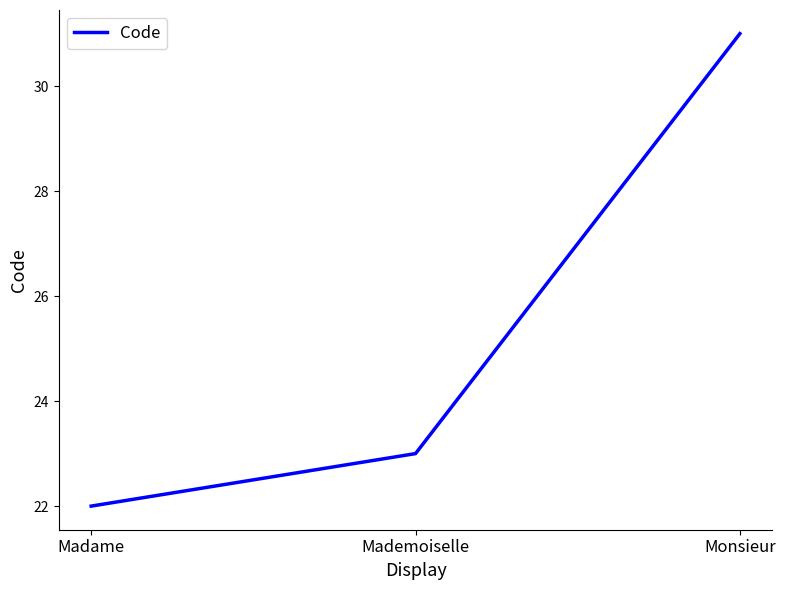

The chart shows a value of 23 at Mademoiselle. True or false?

True